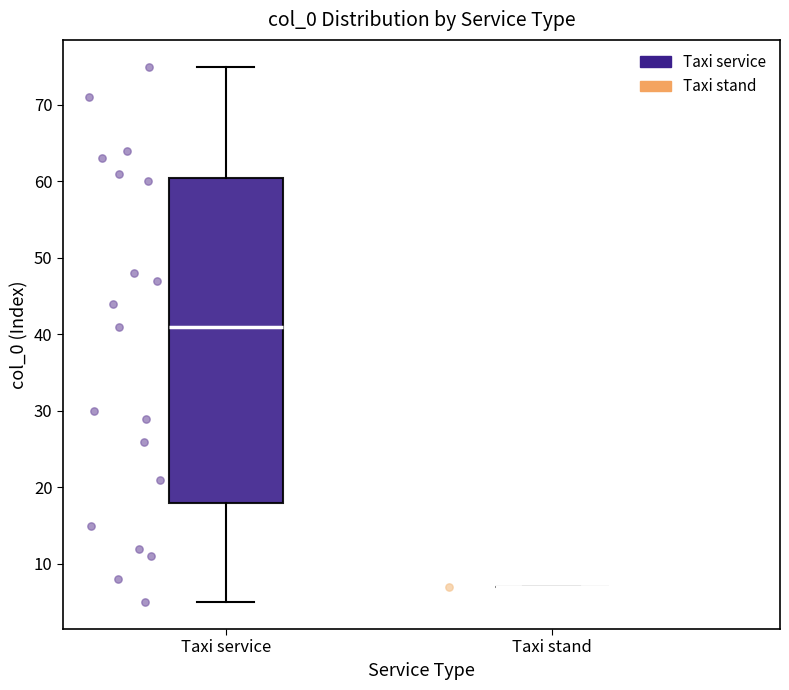

Comparing the boxes themselves (not the whiskers), which one is the tallest?

Taxi service